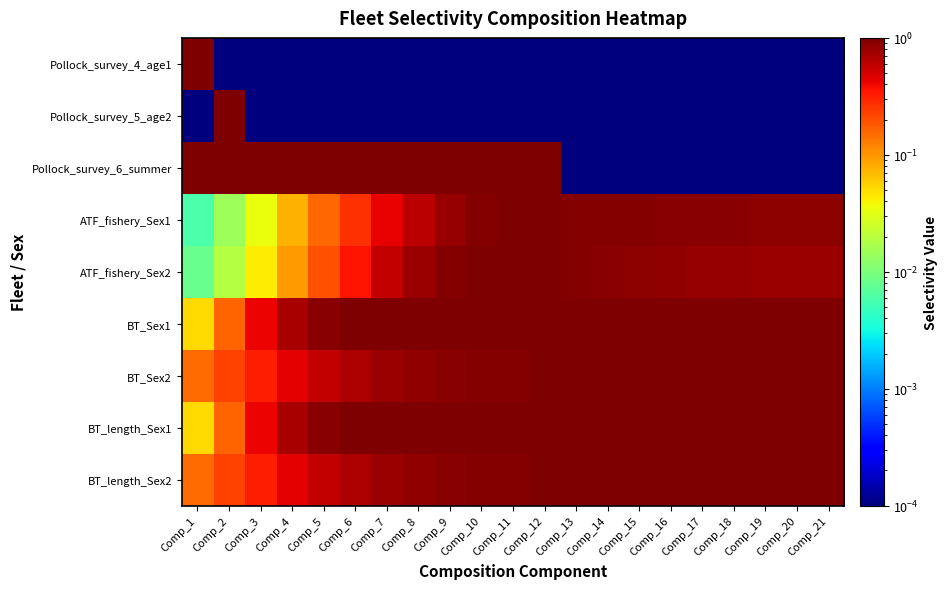

List the series in order of their peak value, lowest first.

ATF_fishery_Sex1, BT_Sex2, BT_length_Sex2, Pollock_survey_4_age1, Pollock_survey_5_age2, Pollock_survey_6_summer, ATF_fishery_Sex2, BT_Sex1, BT_length_Sex1